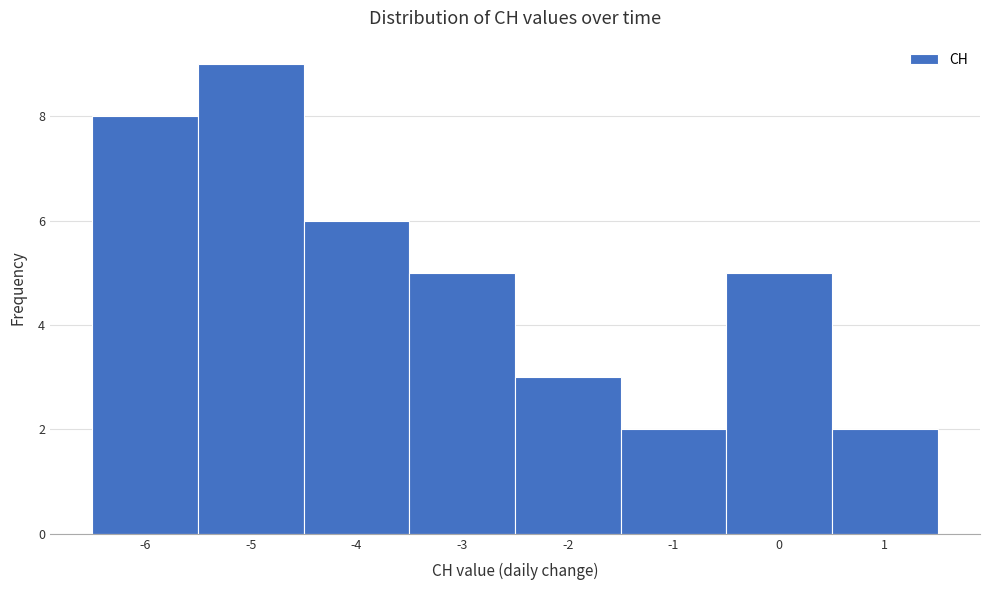

Over which range of the x-axis is the bar tallest?

-5.5 to -4.5